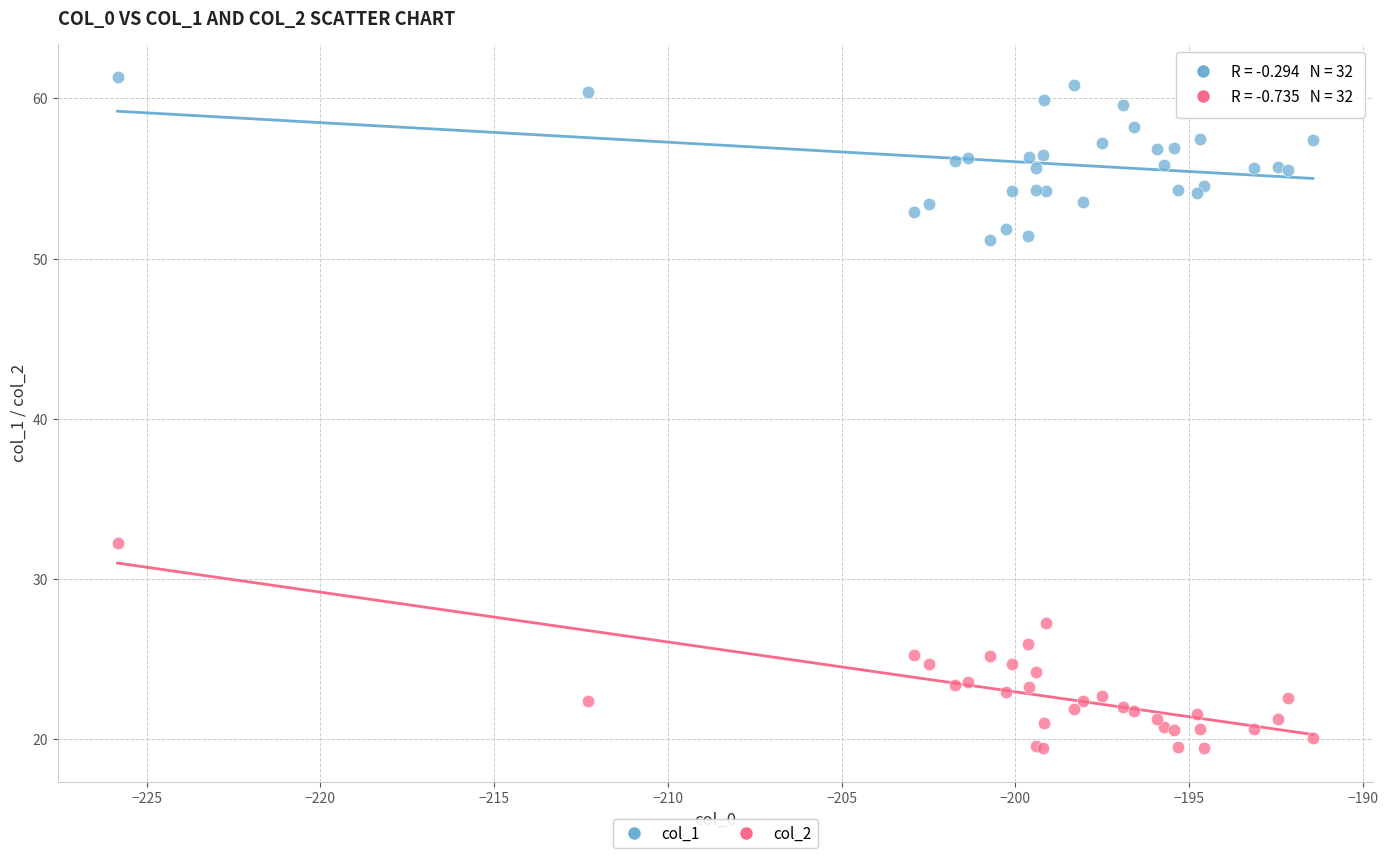

Across all series, what Y value is closest to 40?

32.3